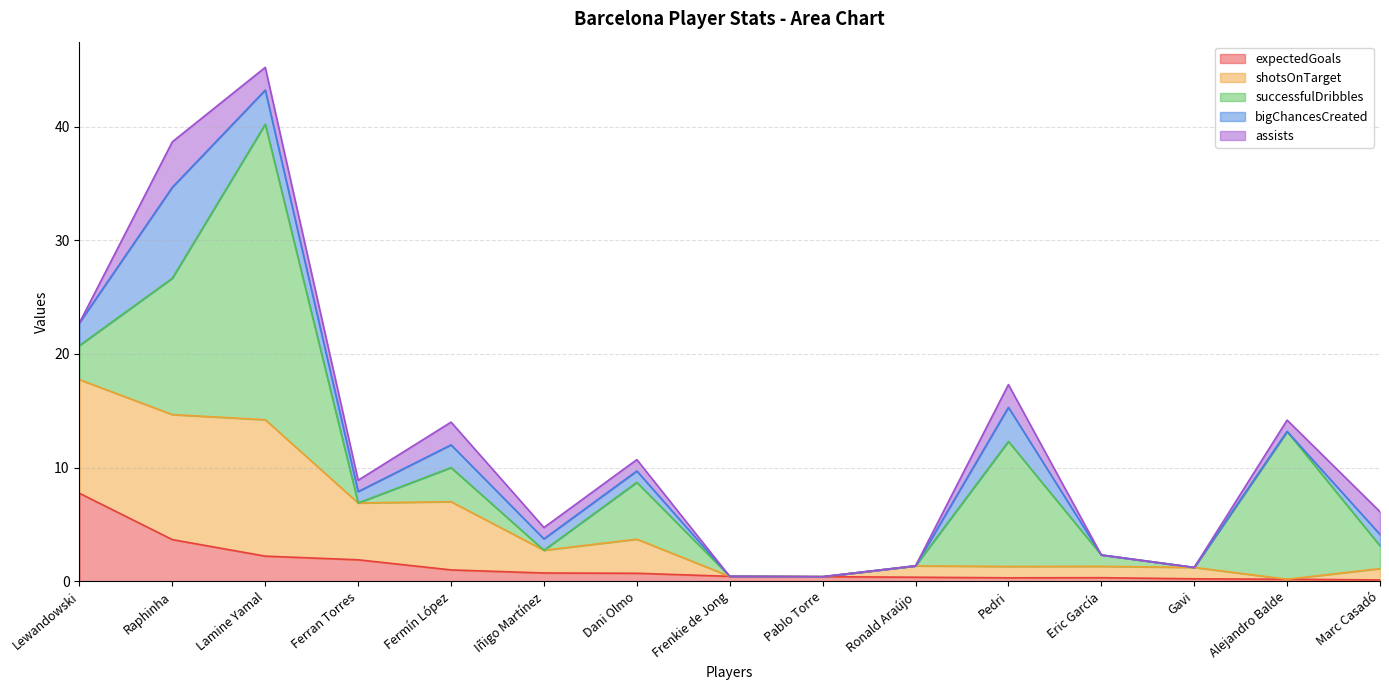

Between Frenkie de Jong and Lewandowski, which is larger?

Lewandowski